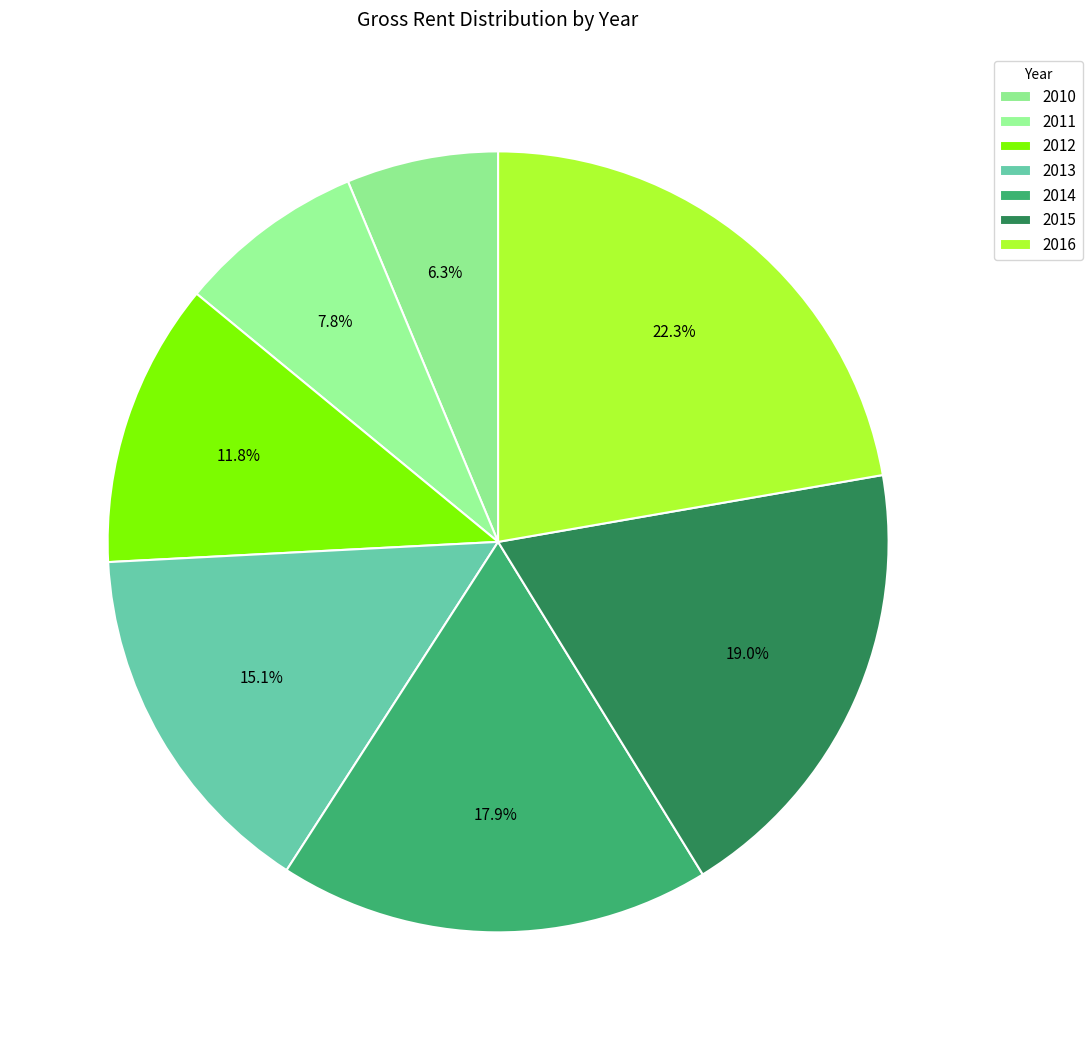

To the nearest percent, what is the average slice percentage?

14%